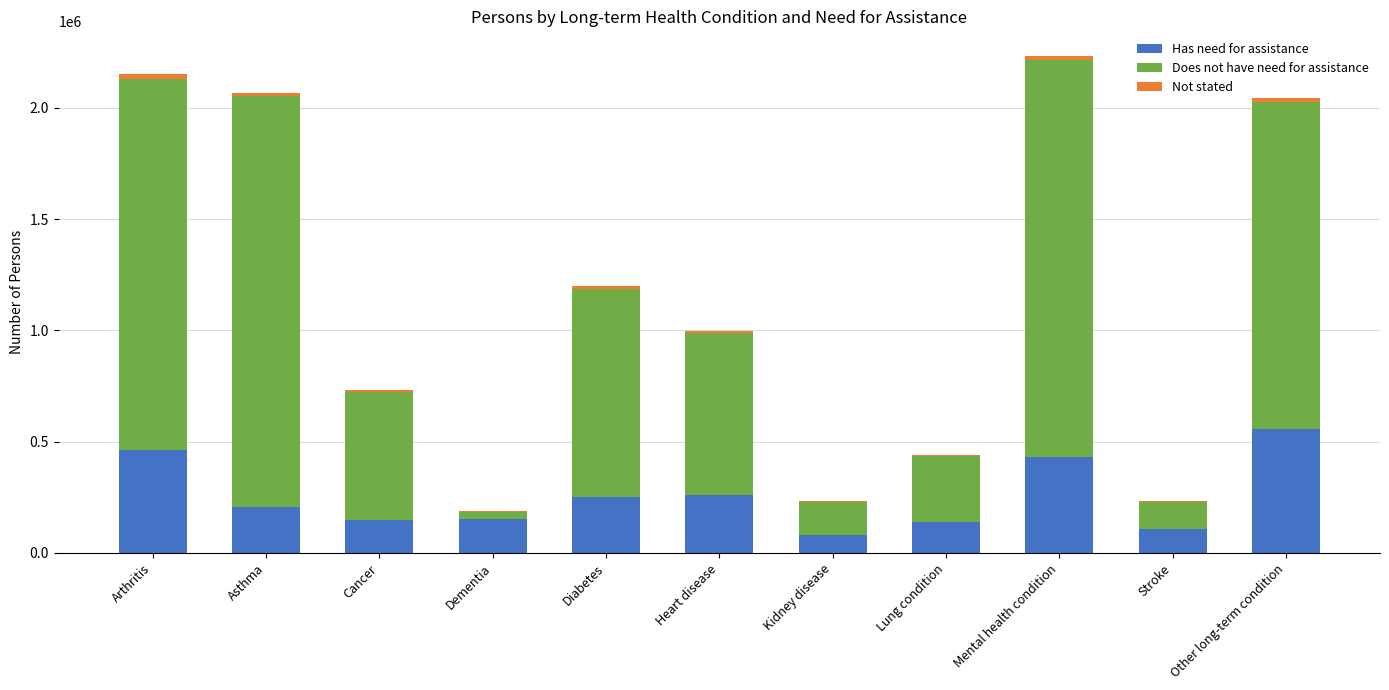

What is the maximum value for Has need for assistance?

556693